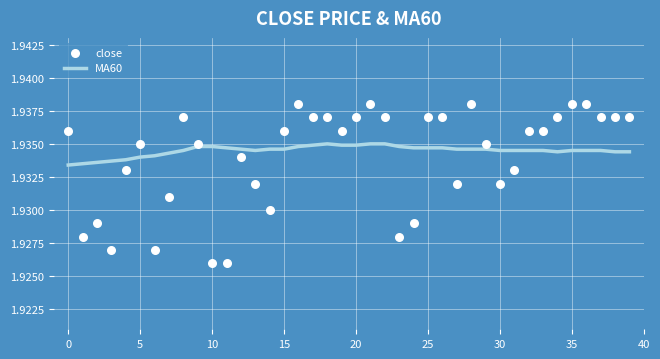

Which series has the largest total across all categories?

MA60